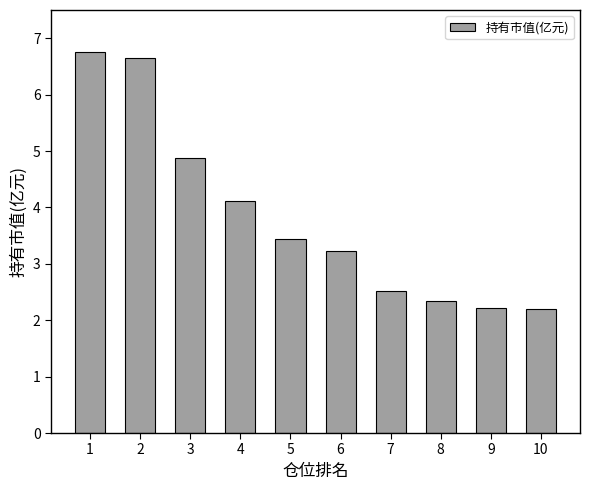

How many bars are there in total?

10